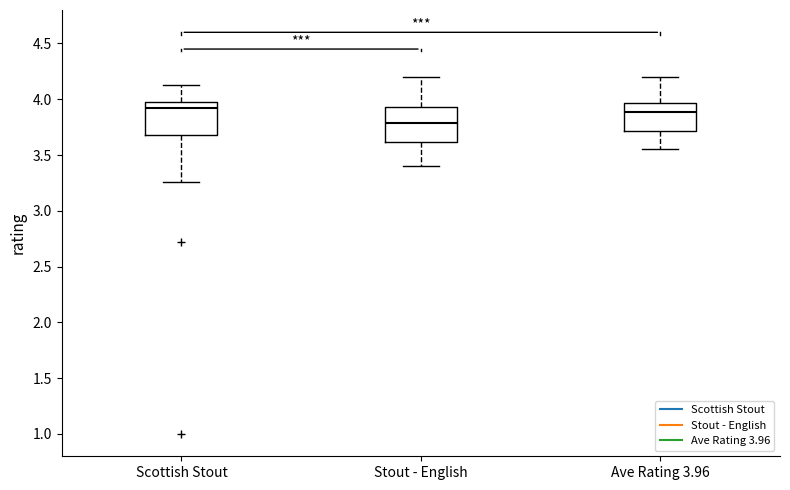

Reading left to right, read every box against the y-axis: the position of its median line, the range the box covers, and the ends of its whiskers. The values are not printed on the chart, so give them approximately, as read against the axis.

Scottish Stout: median 3.90, box 3.70 to 4.00, whiskers 3.25 to 4.15
Stout - English: median 3.80, box 3.60 to 3.95, whiskers 3.40 to 4.20
Ave Rating 3.96: median 3.90, box 3.70 to 3.95, whiskers 3.55 to 4.20